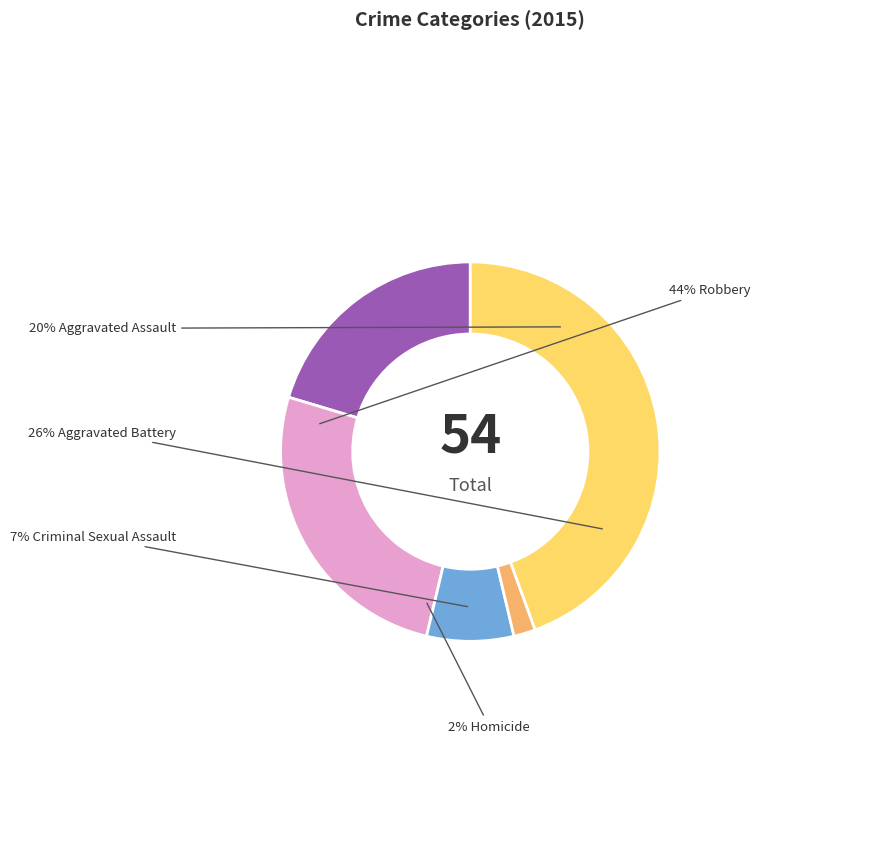

The Aggravated Battery slice represents 26% of the pie. True or false?

True